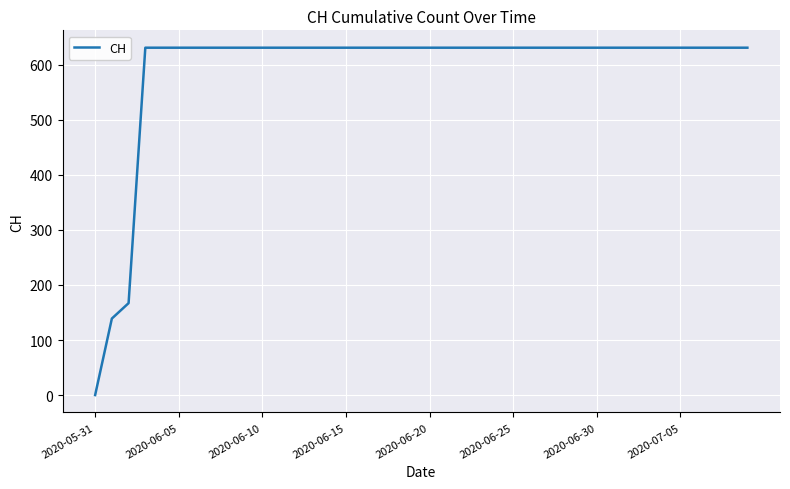

What is the difference between the maximum and minimum values?

631